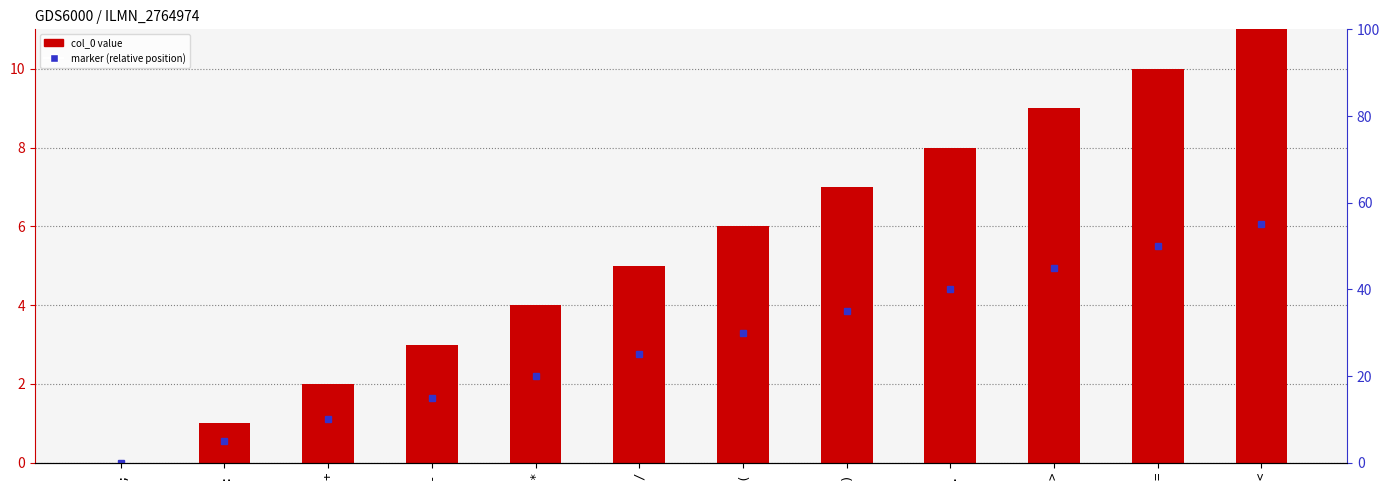

Between : and ., which is larger?

.